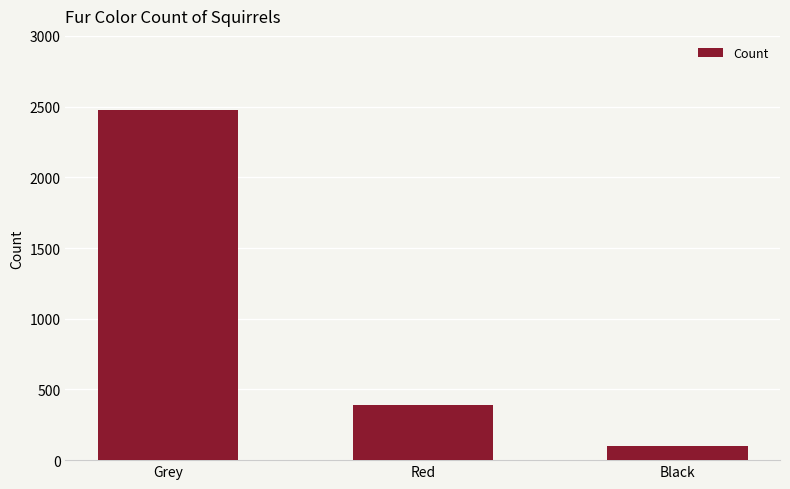

True or false: the data shows 674 at Red.

False